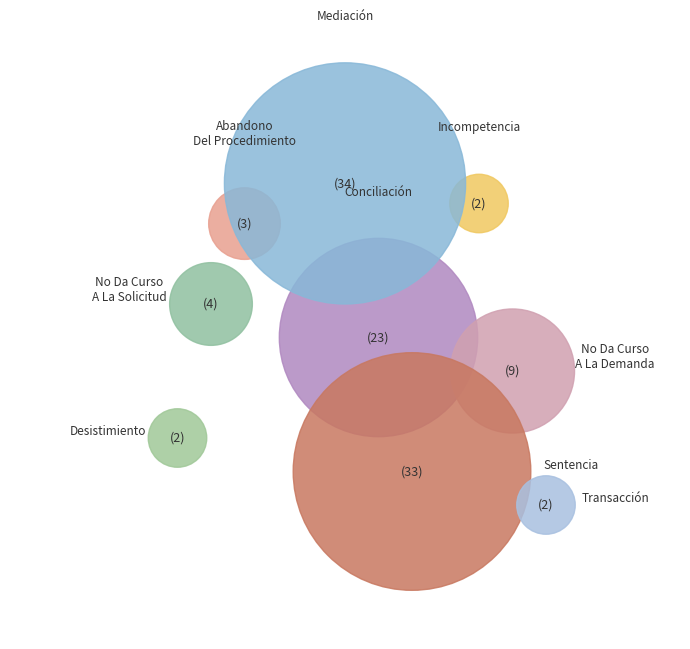

What is the smallest slice in the pie chart?

Desistimiento